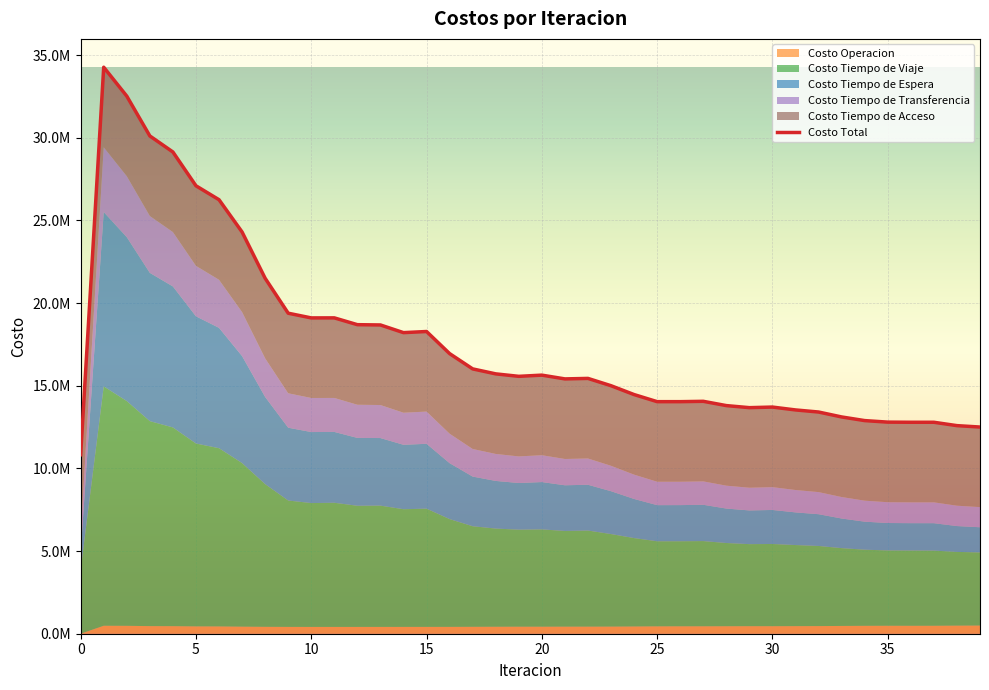

How many interior local valleys does the Costo Tiempo de Espera series have?

6